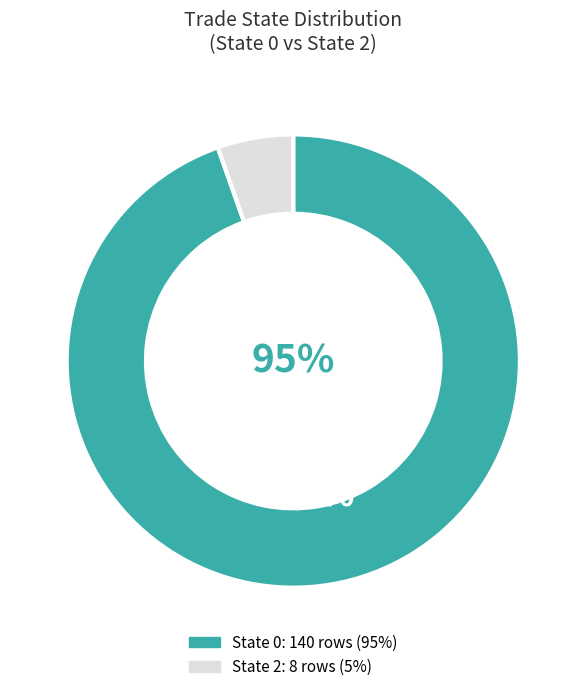

To the nearest percent, what is the average slice percentage?

50%